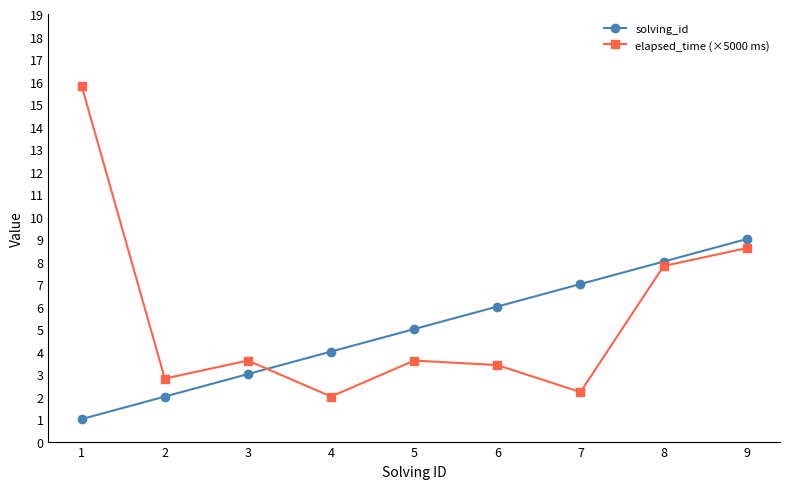

Is it true that solving_id equals 3.2 at 2?

False